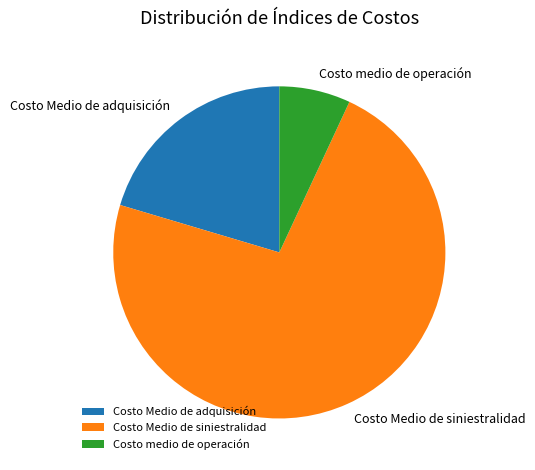

Which category has the smallest portion of the pie?

Costo medio de operación